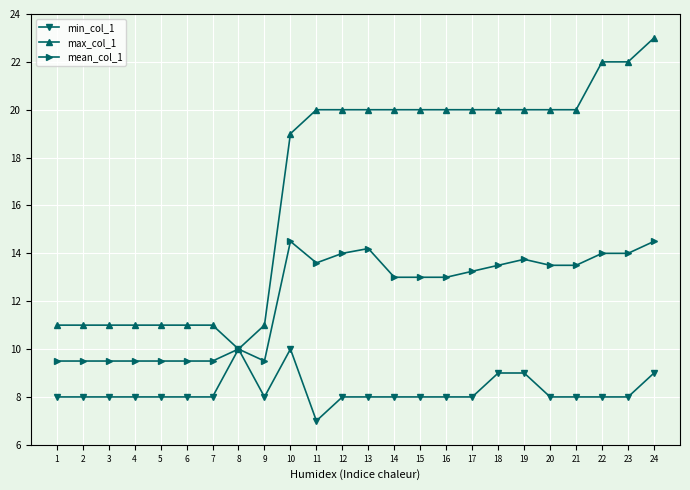

What is the value of the min_col_1 point at the 11th from the left?

7.0